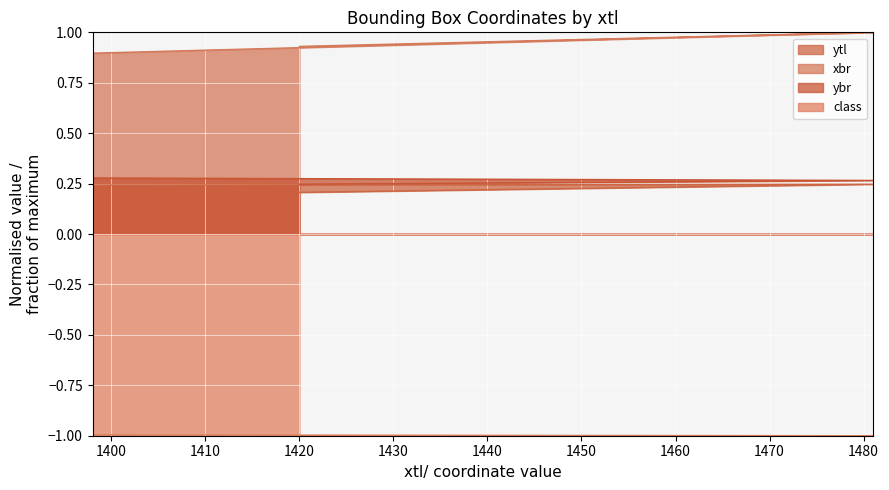

List the labels in order of ybr value, smallest first.

1420, 1481, 1398